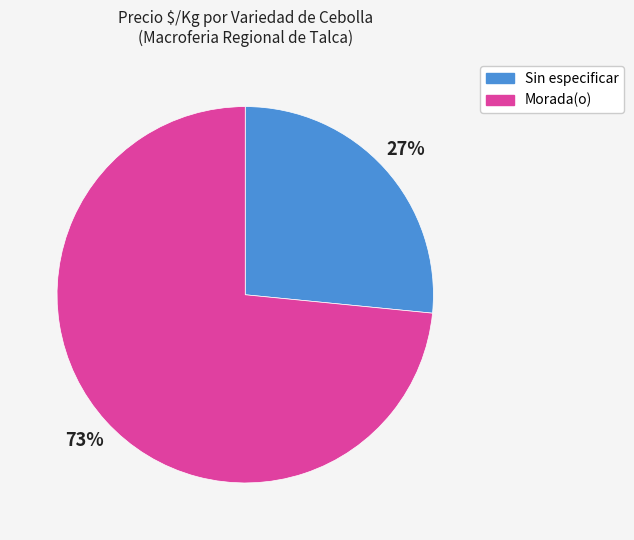

True or false: Sin especificar accounts for 27% of the total.

True